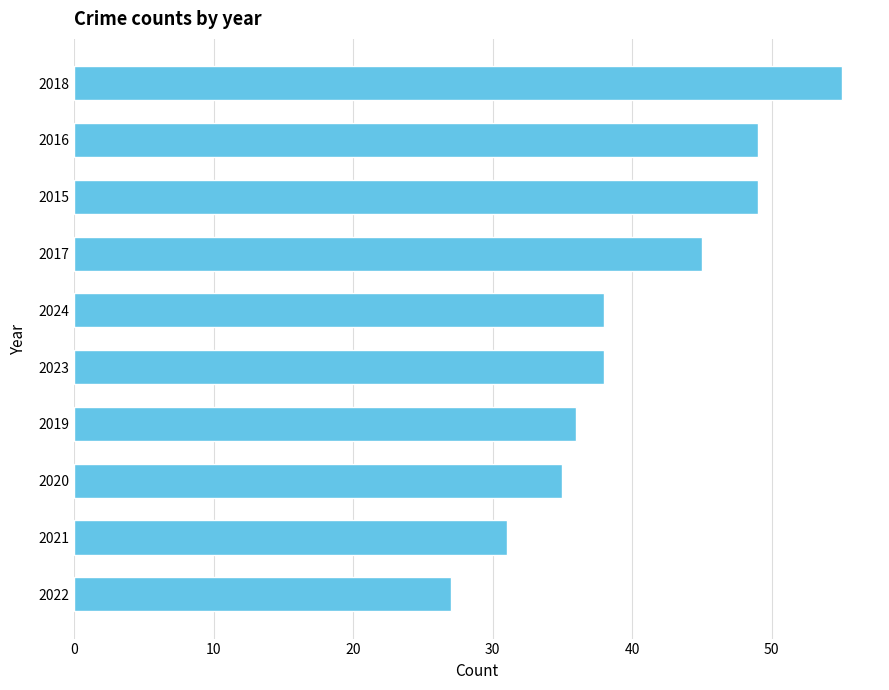

What is the sum of the values at 2020 and 2021?

66